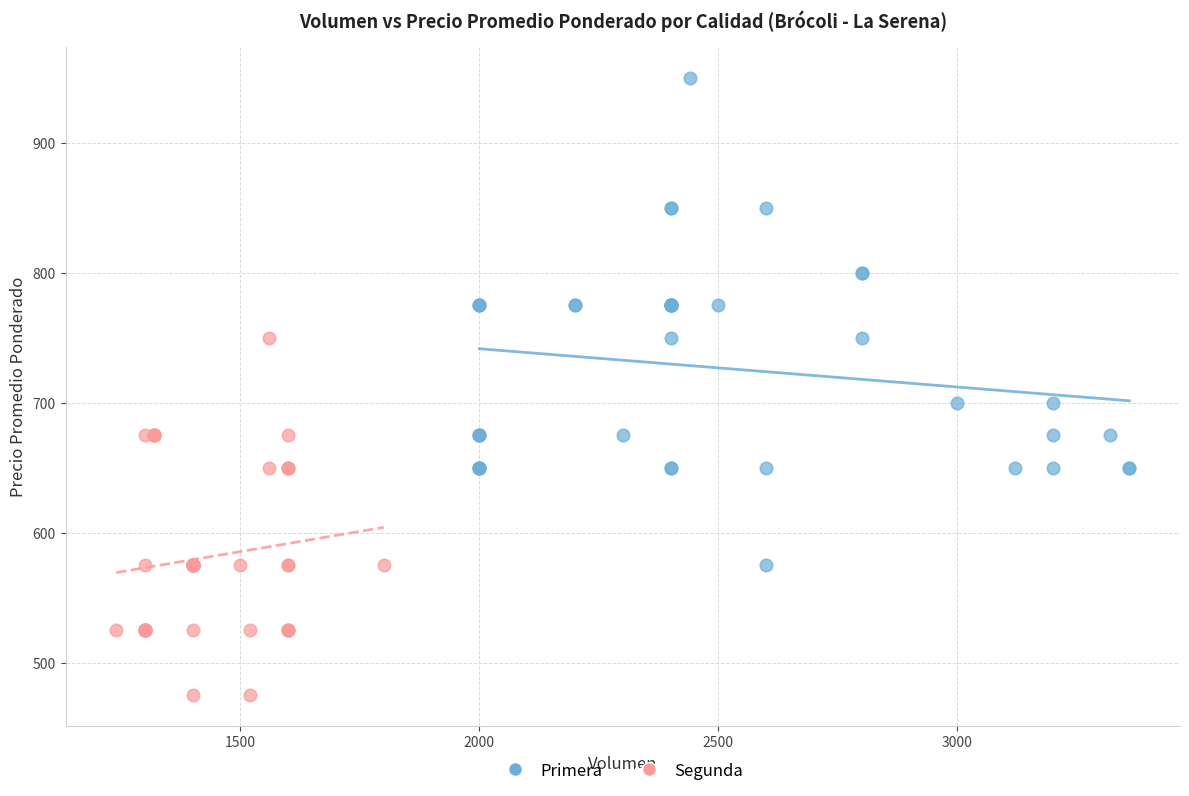

Which series contains the lowest Y value?

Segunda